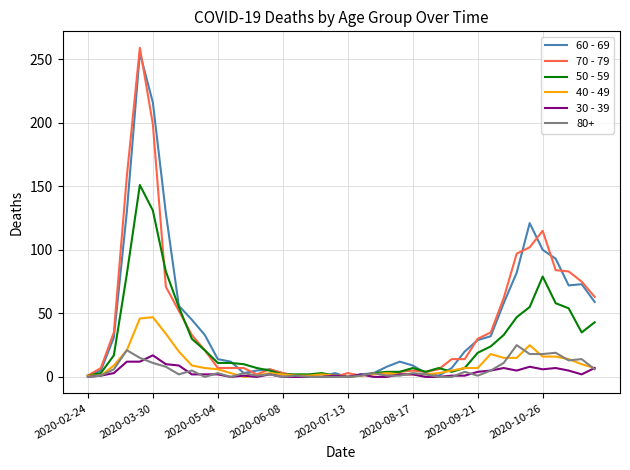

Which series has the widest spread of values?

70 - 79